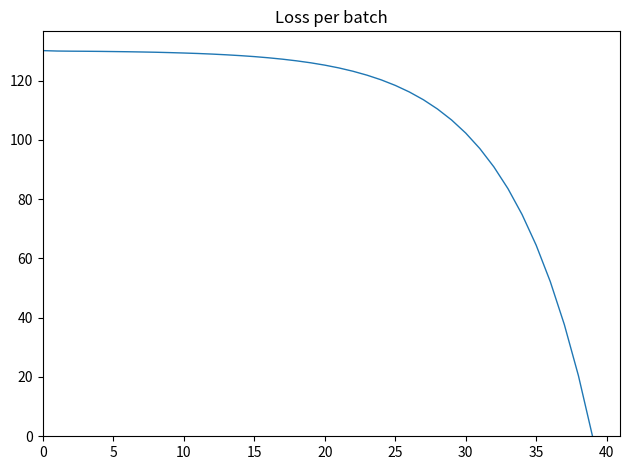

What is the greatest value displayed?

130.1